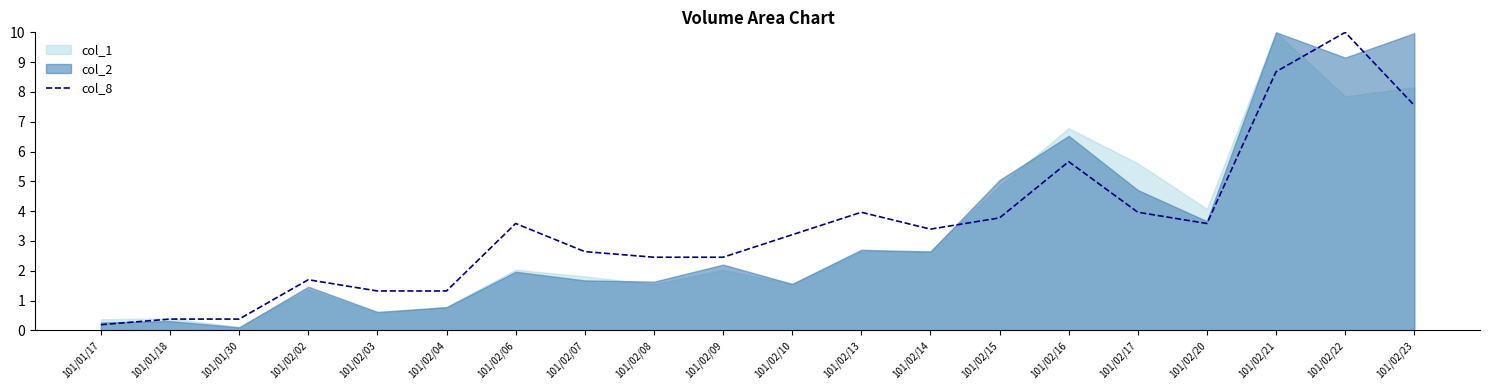

Does the chart have visible grid lines?

No